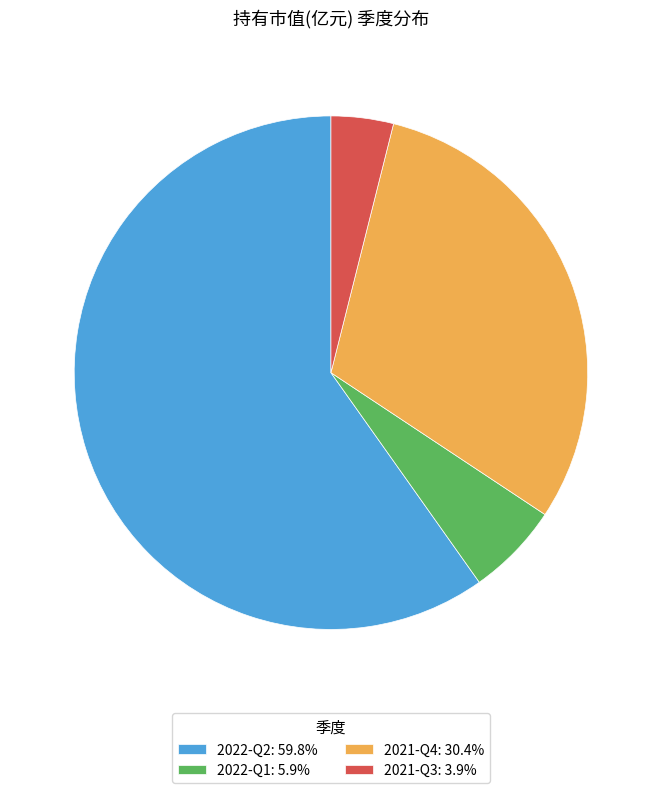

Does 2021-Q4: 30.4% account for over 50% of the chart?

No